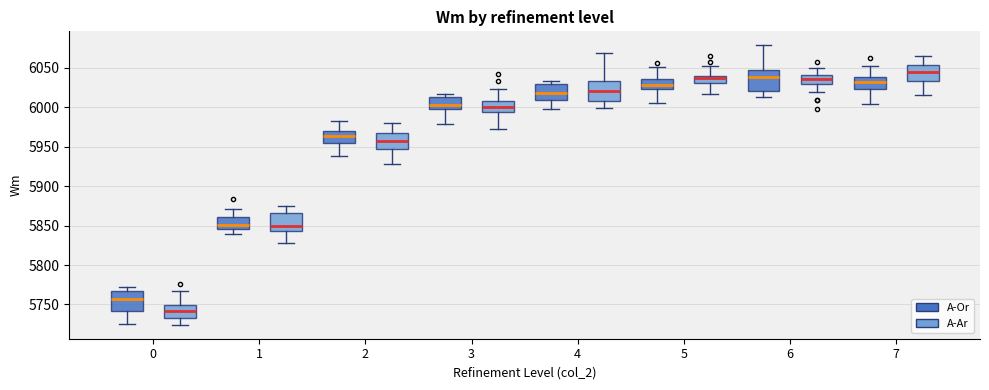

Reading left to right, transcribe this box plot: for each box, give where its median line is, the range the box spans, and where its two whiskers end, as read against the y-axis. The values are not printed on the chart, so give them approximately, as read against the axis.

0 (A-Or): median 5755, box 5740 to 5765, whiskers 5725 to 5770
0 (A-Ar): median 5740, box 5730 to 5750, whiskers 5725 to 5765
1 (A-Or): median 5850, box 5845 to 5860, whiskers 5840 to 5870
1 (A-Ar): median 5850, box 5845 to 5865, whiskers 5830 to 5875
2 (A-Or): median 5965, box 5955 to 5970, whiskers 5940 to 5985
2 (A-Ar): median 5955, box 5950 to 5965, whiskers 5930 to 5980
3 (A-Or): median 6005, box 5995 to 6015, whiskers 5980 to 6015 (just above the box's upper edge)
3 (A-Ar): median 6000, box 5995 to 6010, whiskers 5975 to 6025
4 (A-Or): median 6020, box 6010 to 6030, whiskers 6000 to 6035
4 (A-Ar): median 6020, box 6010 to 6035, whiskers 6000 to 6070
5 (A-Or): median 6030, box 6025 to 6035, whiskers 6005 to 6050
5 (A-Ar): median 6035, box 6030 to 6040, whiskers 6015 to 6050
6 (A-Or): median 6040, box 6020 to 6045, whiskers 6015 to 6080
6 (A-Ar): median 6035, box 6030 to 6040, whiskers 6020 to 6050
7 (A-Or): median 6030, box 6025 to 6040, whiskers 6005 to 6050
7 (A-Ar): median 6045, box 6035 to 6055, whiskers 6015 to 6065